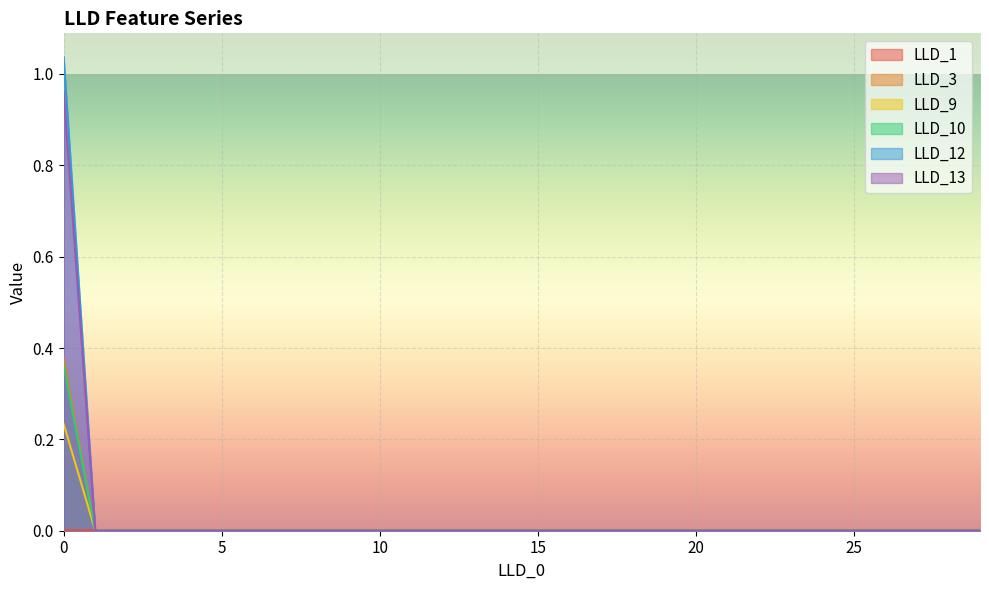

How many times do LLD_1 and LLD_3 cross each other?

1